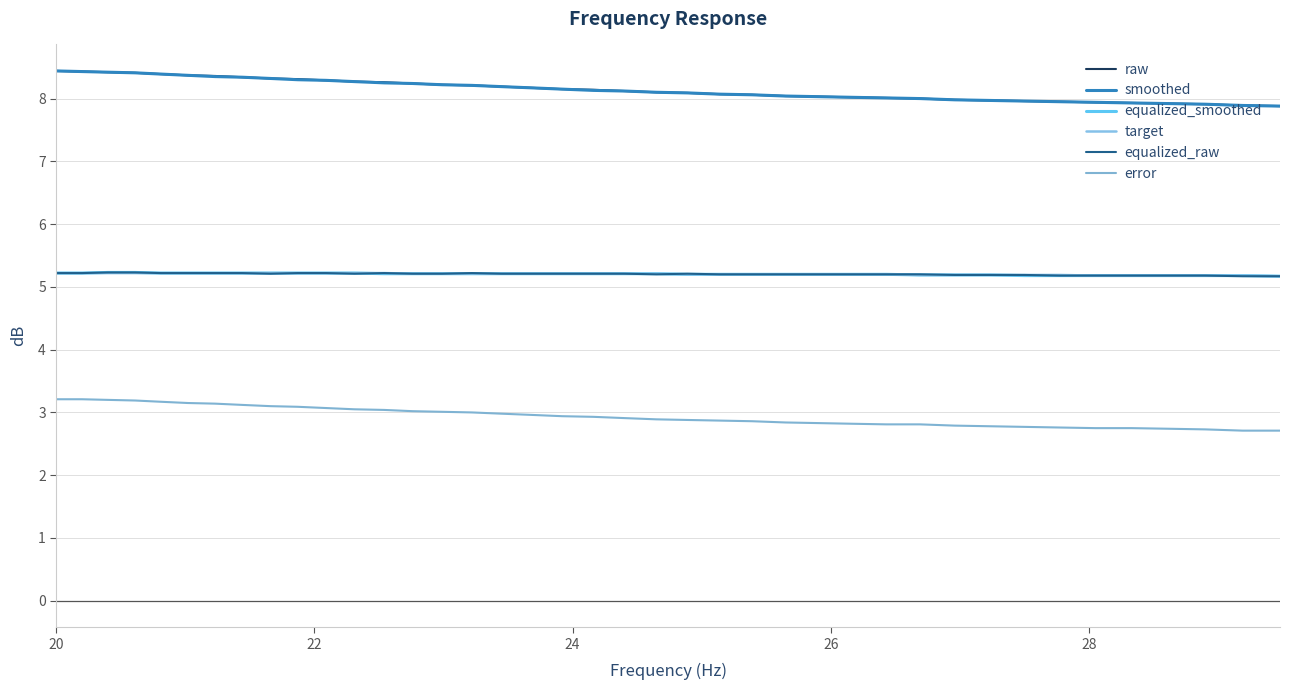

Reading right to left, transcribe all the data shown in this chart.

raw: 7.9	7.9	7.9	7.9	7.9	7.9	8.0	8.0	8.0	8.0	8.0	8.0	8.0	8.0	8.0	8.1	8.1	8.1	8.1	8.1	8.1	8.2	8.2	8.2	8.2	8.2	8.2	8.3	8.3	8.3	8.3	8.3	8.3	8.4	8.4	8.4	8.4	8.4	8.4	8.4
smoothed: 7.9	7.9	7.9	7.9	7.9	7.9	8.0	8.0	8.0	8.0	8.0	8.0	8.0	8.0	8.0	8.1	8.1	8.1	8.1	8.1	8.1	8.2	8.2	8.2	8.2	8.2	8.2	8.2	8.3	8.3	8.3	8.3	8.3	8.3	8.4	8.4	8.4	8.4	8.4	8.4
equalized_smoothed: 5.2	5.2	5.2	5.2	5.2	5.2	5.2	5.2	5.2	5.2	5.2	5.2	5.2	5.2	5.2	5.2	5.2	5.2	5.2	5.2	5.2	5.2	5.2	5.2	5.2	5.2	5.2	5.2	5.2	5.2	5.2	5.2	5.2	5.2	5.2	5.2	5.2	5.2	5.2	5.2
target: 5.2	5.2	5.2	5.2	5.2	5.2	5.2	5.2	5.2	5.2	5.2	5.2	5.2	5.2	5.2	5.2	5.2	5.2	5.2	5.2	5.2	5.2	5.2	5.2	5.2	5.2	5.2	5.2	5.2	5.2	5.2	5.2	5.2	5.2	5.2	5.2	5.2	5.2	5.2	5.2
equalized_raw: 5.2	5.2	5.2	5.2	5.2	5.2	5.2	5.2	5.2	5.2	5.2	5.2	5.2	5.2	5.2	5.2	5.2	5.2	5.2	5.2	5.2	5.2	5.2	5.2	5.2	5.2	5.2	5.2	5.2	5.2	5.2	5.2	5.2	5.2	5.2	5.2	5.2	5.2	5.2	5.2
error: 2.7	2.7	2.7	2.7	2.8	2.8	2.8	2.8	2.8	2.8	2.8	2.8	2.8	2.8	2.8	2.9	2.9	2.9	2.9	2.9	2.9	2.9	3.0	3.0	3.0	3.0	3.0	3.0	3.0	3.1	3.1	3.1	3.1	3.1	3.1	3.2	3.2	3.2	3.2	3.2